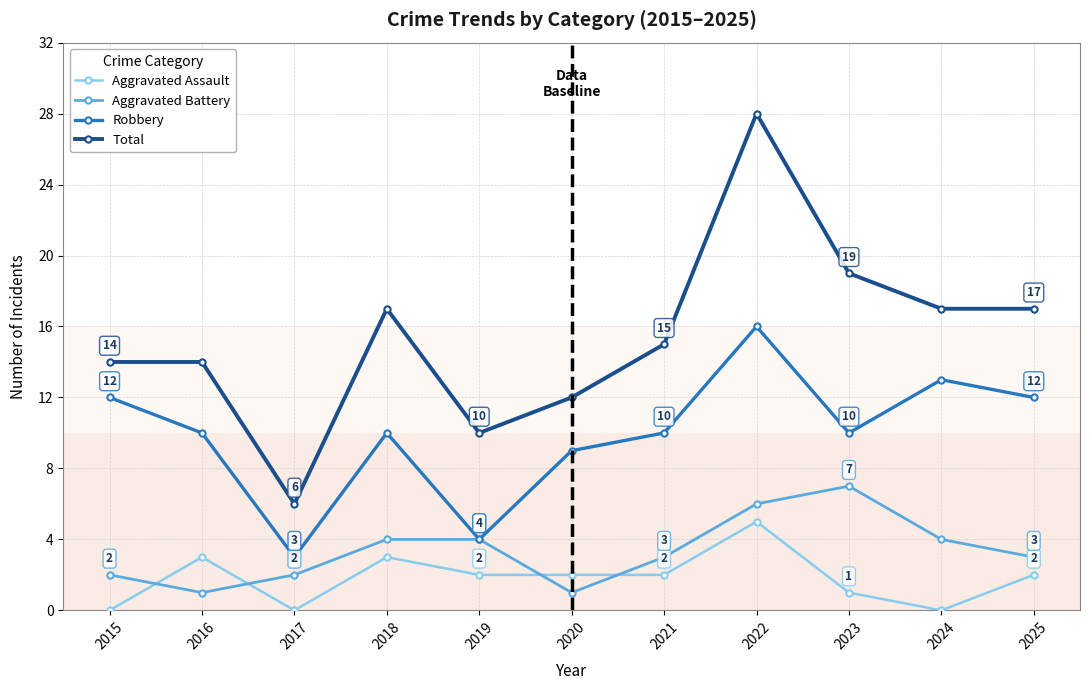

True or false: Aggravated Assault has more than 0 points higher than both neighbors.

True